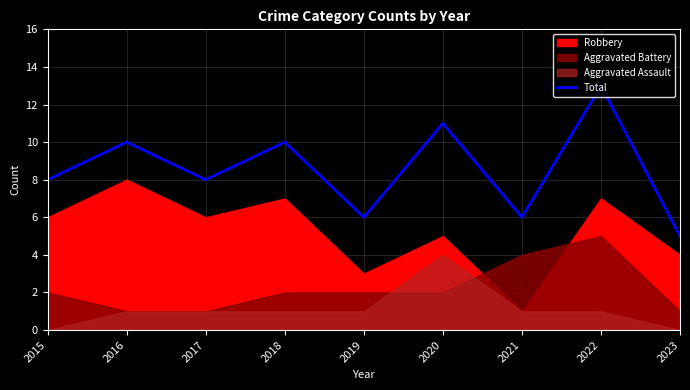

Reading left to right, what are all the values shown in this chart?

2015=8	2016=10	2017=8	2018=10	2019=6	2020=11	2021=6	2022=13	2023=5